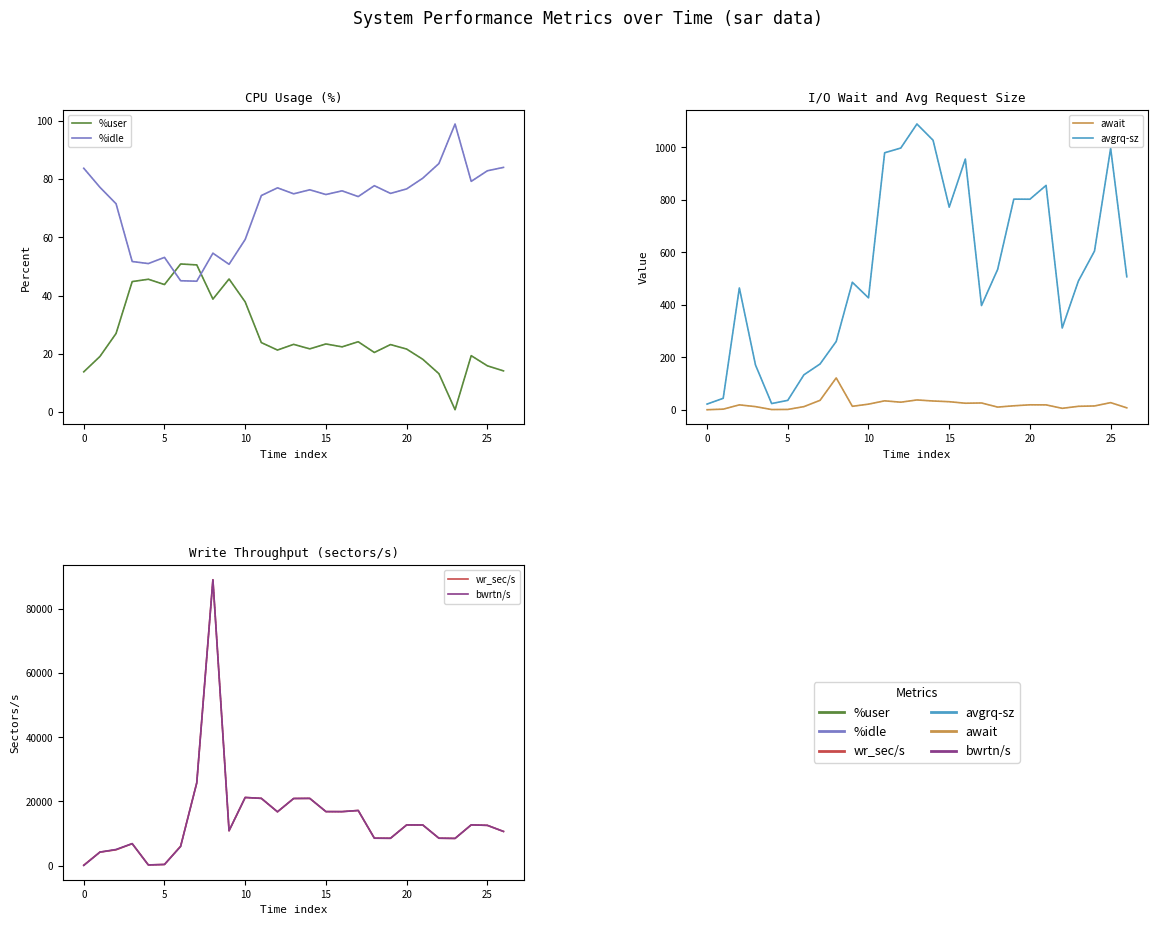

Does the chart display data point markers on the line(s)?

No